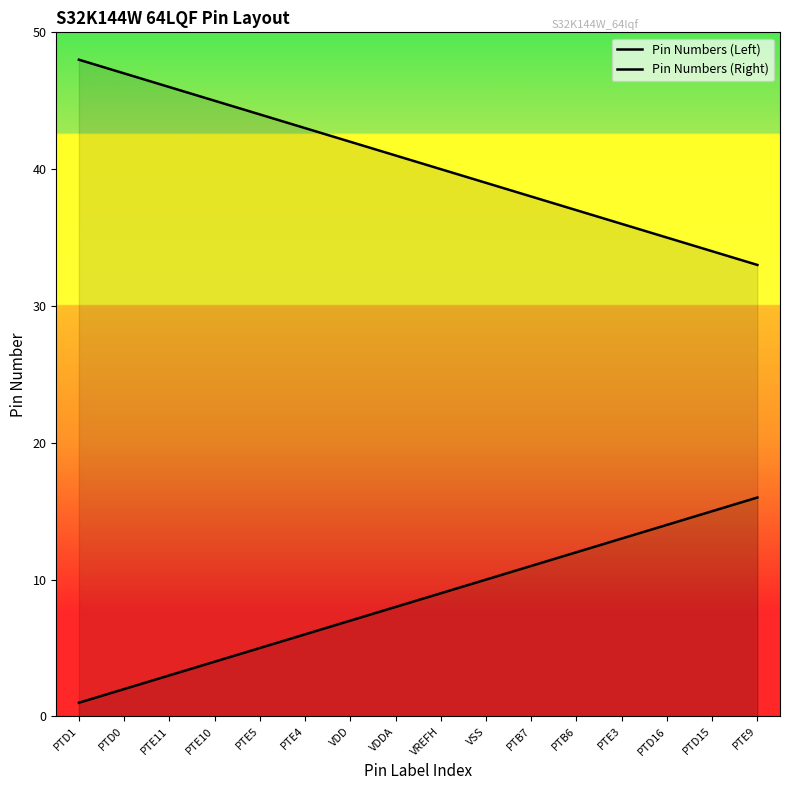

True or false: Pin Numbers (Left) and Pin Numbers (Right) cross at least once.

False